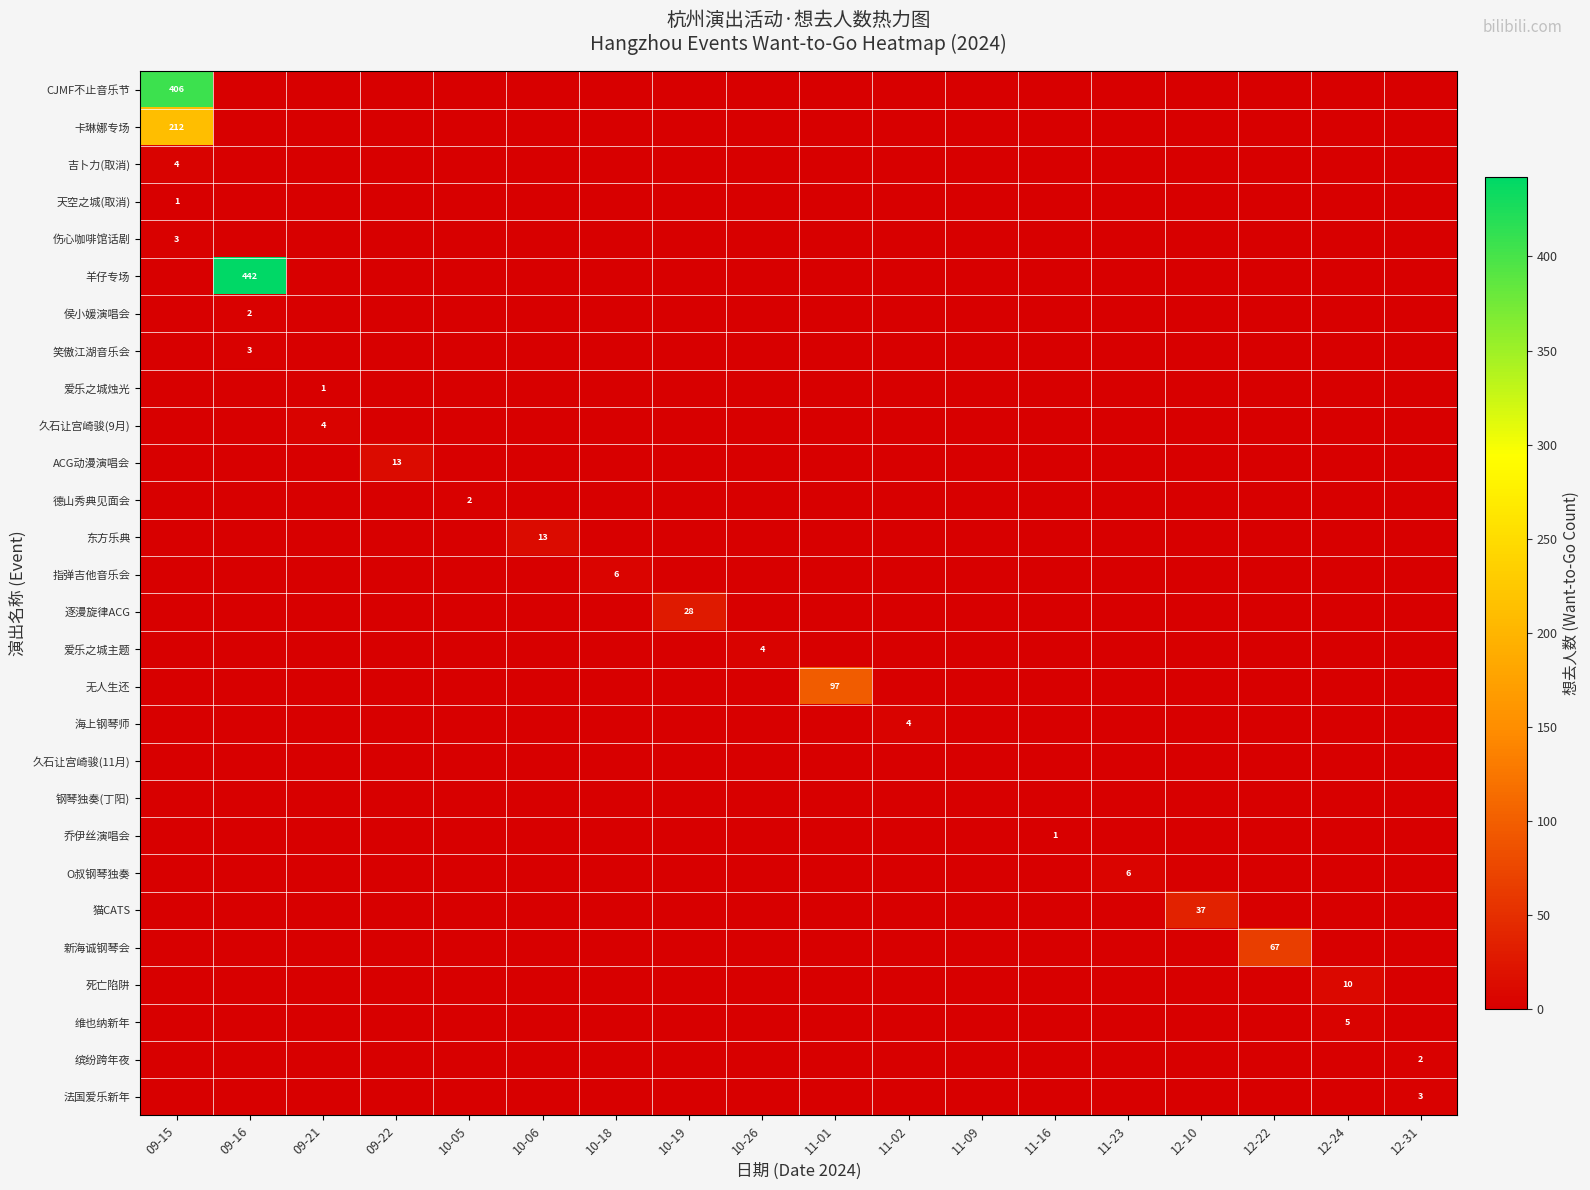

True or false: 久石让宫崎骏(9月) has a value of 4 at 09-21.

True